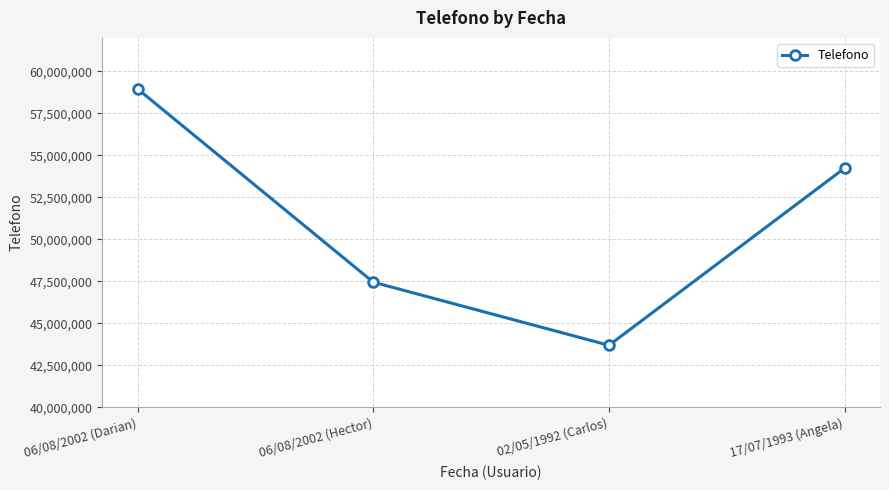

Count the values in the range 47450380 to 58958745.

3